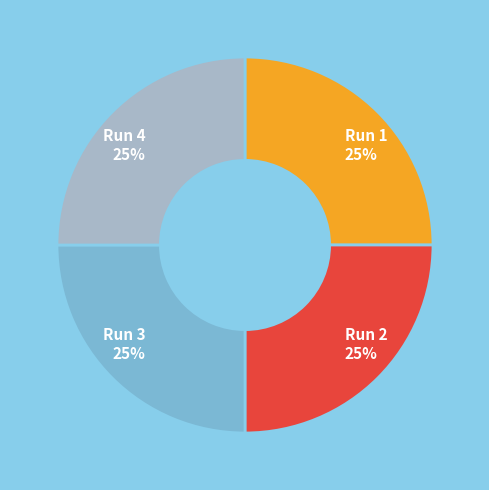

To the nearest percent, what is the combined percentage of Run 2 and Run 1?

50%